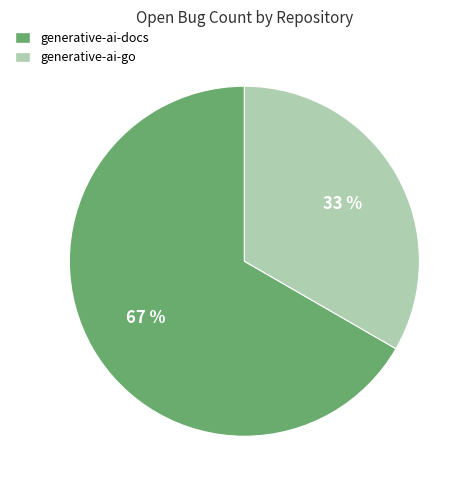

How many segments does this pie chart have?

2